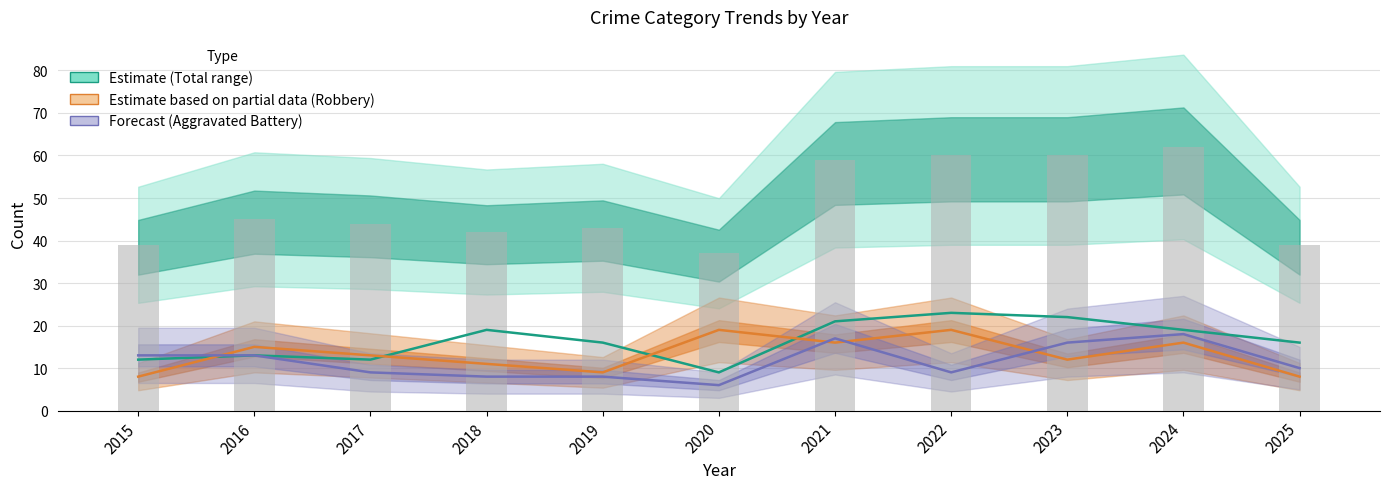

What is the difference between the Aggravated Battery values at 2022 and 2018?

1